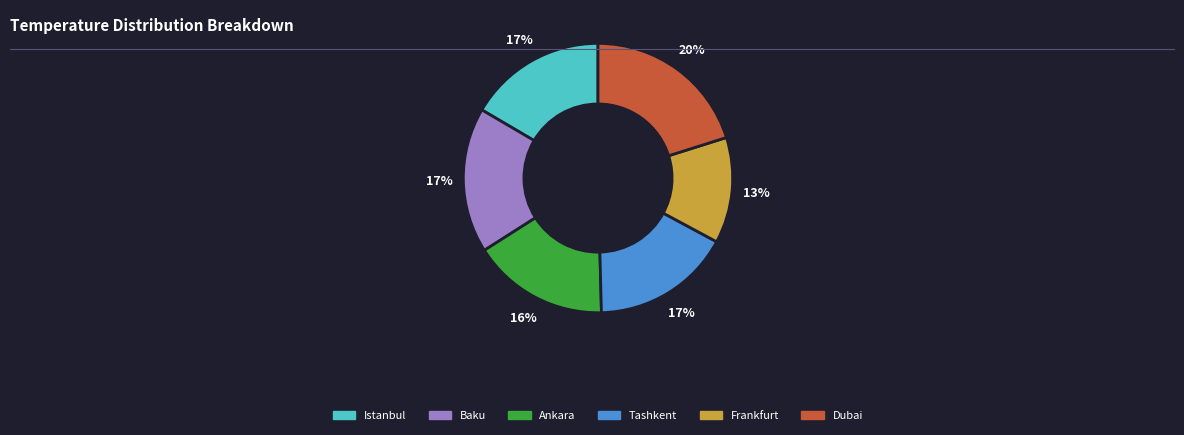

Does Istanbul represent more than half of the total?

No